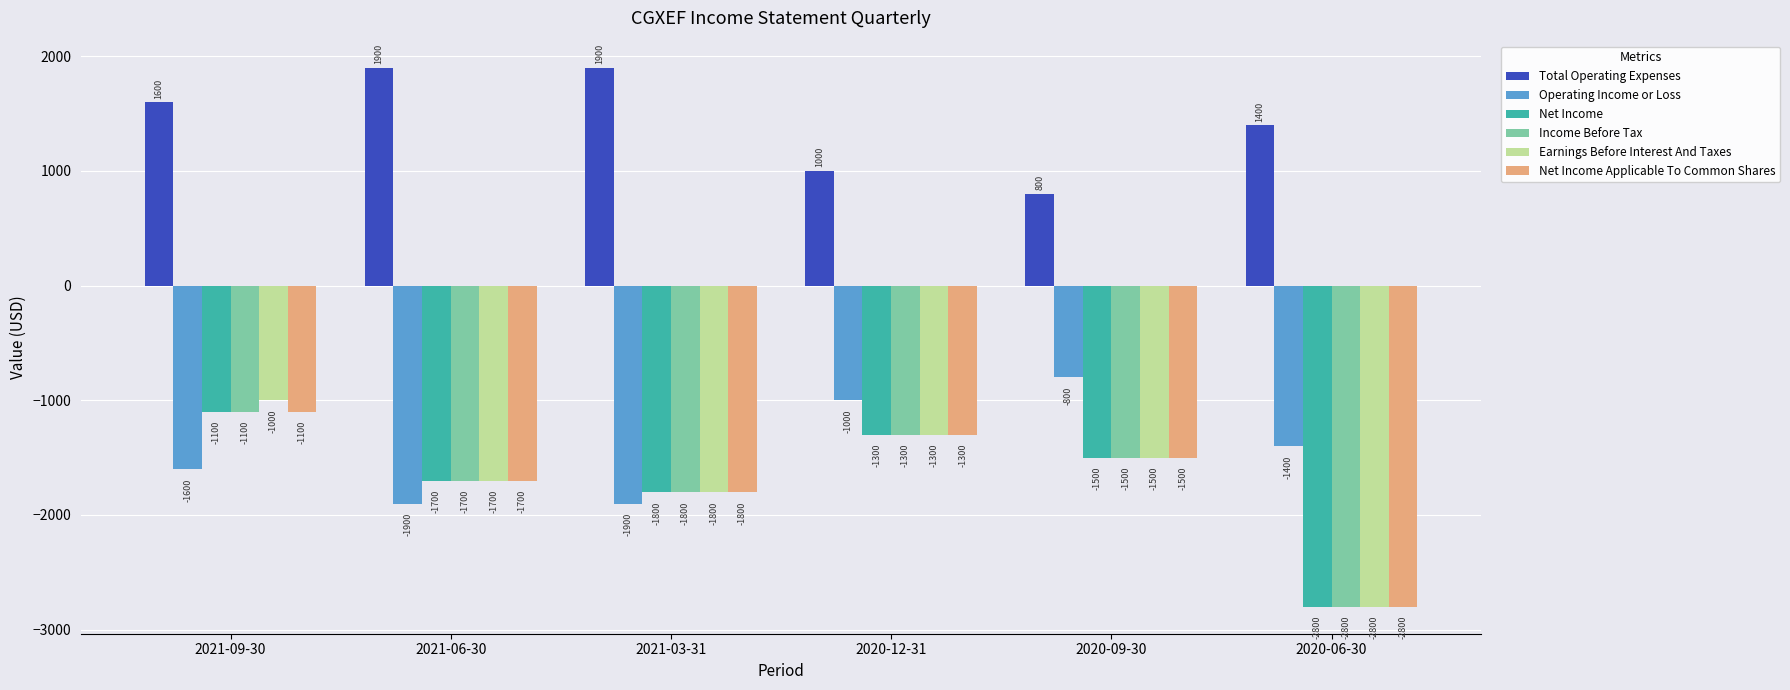

What is the difference between the highest and lowest values at 2020-06-30?

4200